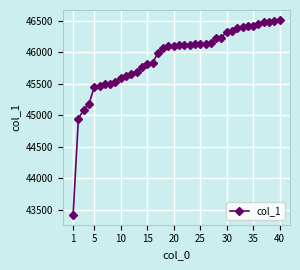

What is the sum of all values?

1836293